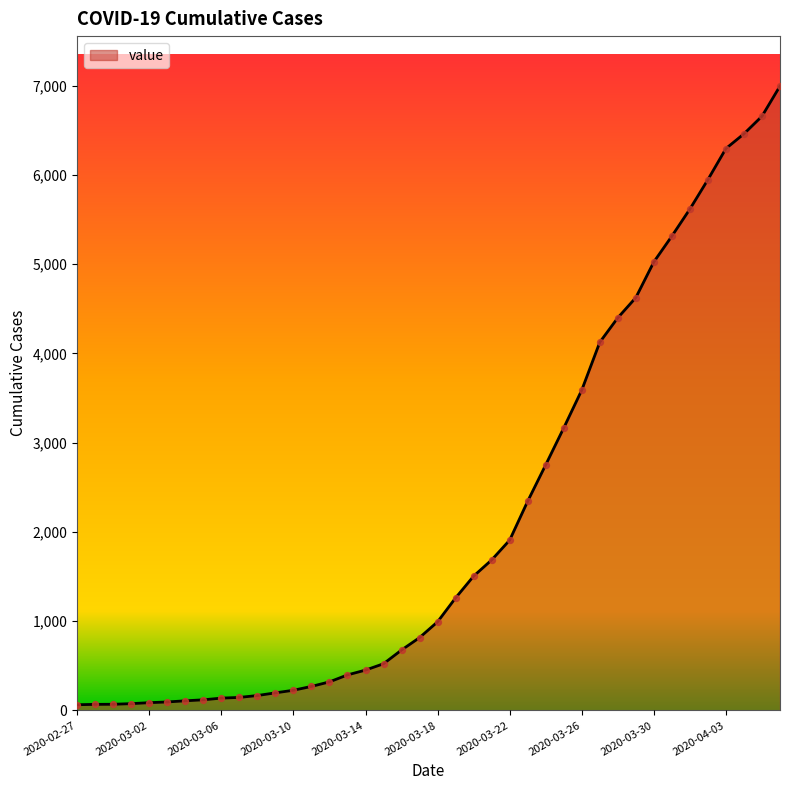

What is the greatest value displayed?

6995